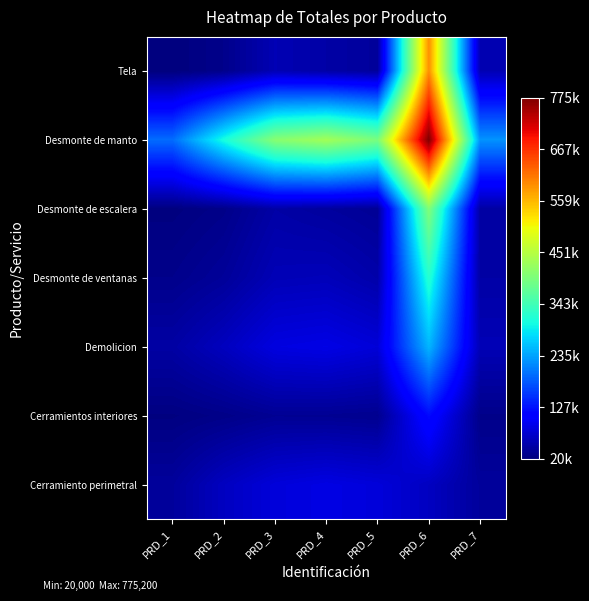

What is the total value across all series at PRD_4?

787759.5